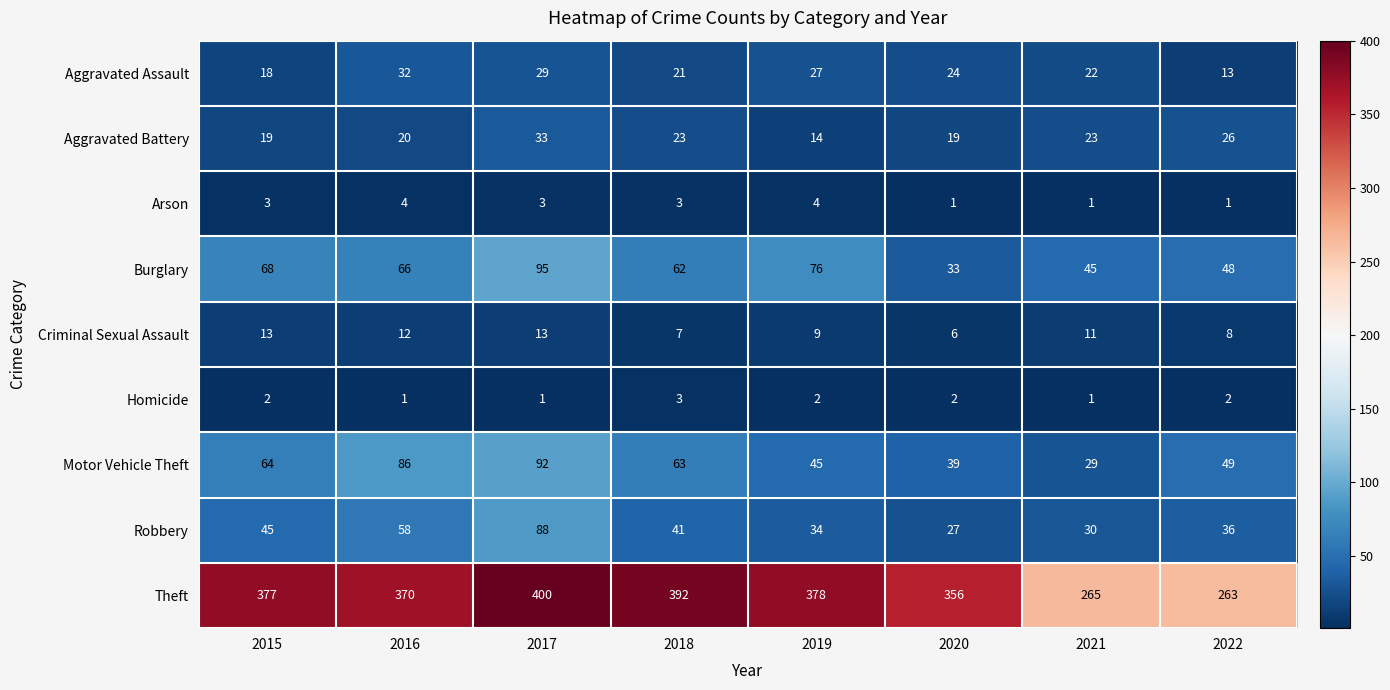

Which series changed the most between 2016 and 2019?

Motor Vehicle Theft